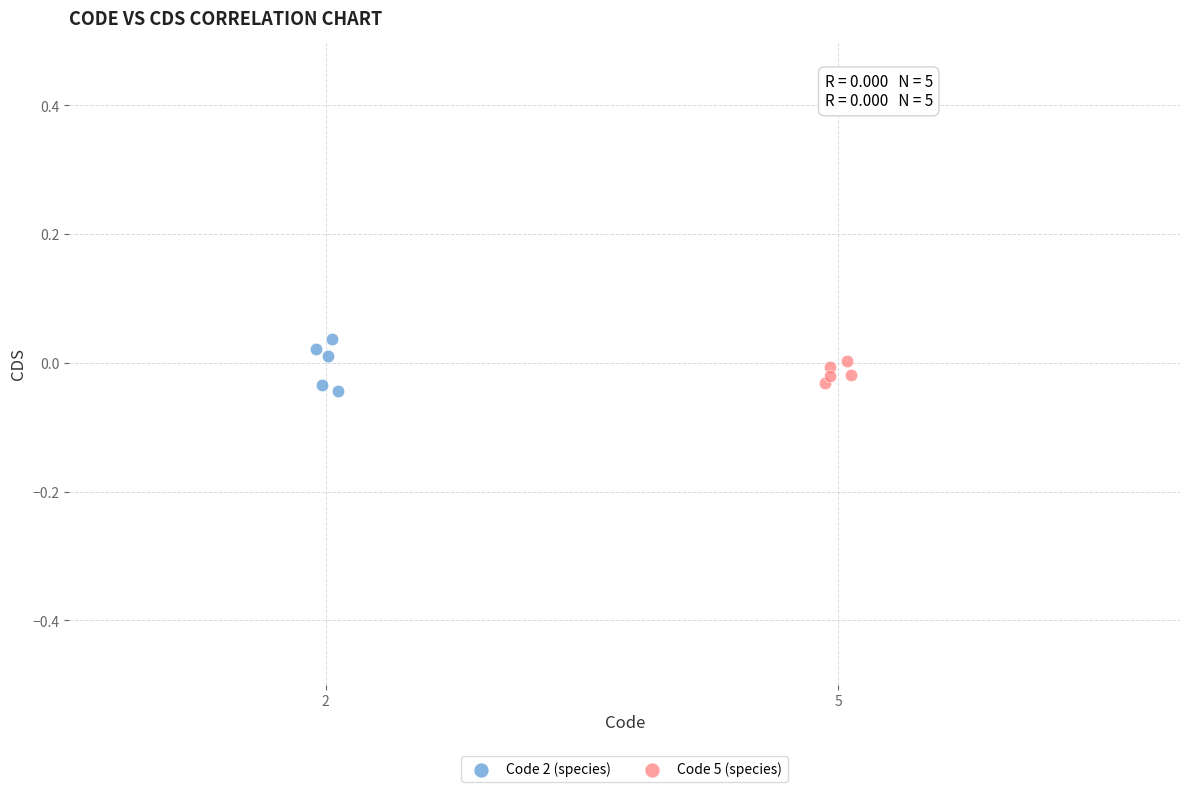

Which series has the largest Y range (max minus min)?

Code 2 (species)